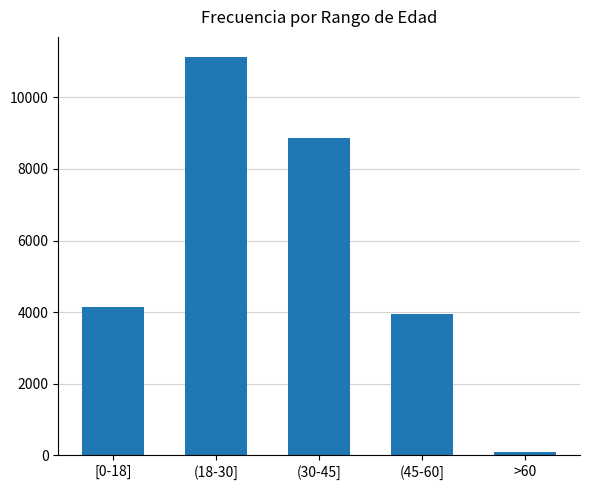

Read the value at (18-30], to the nearest 50.

11150